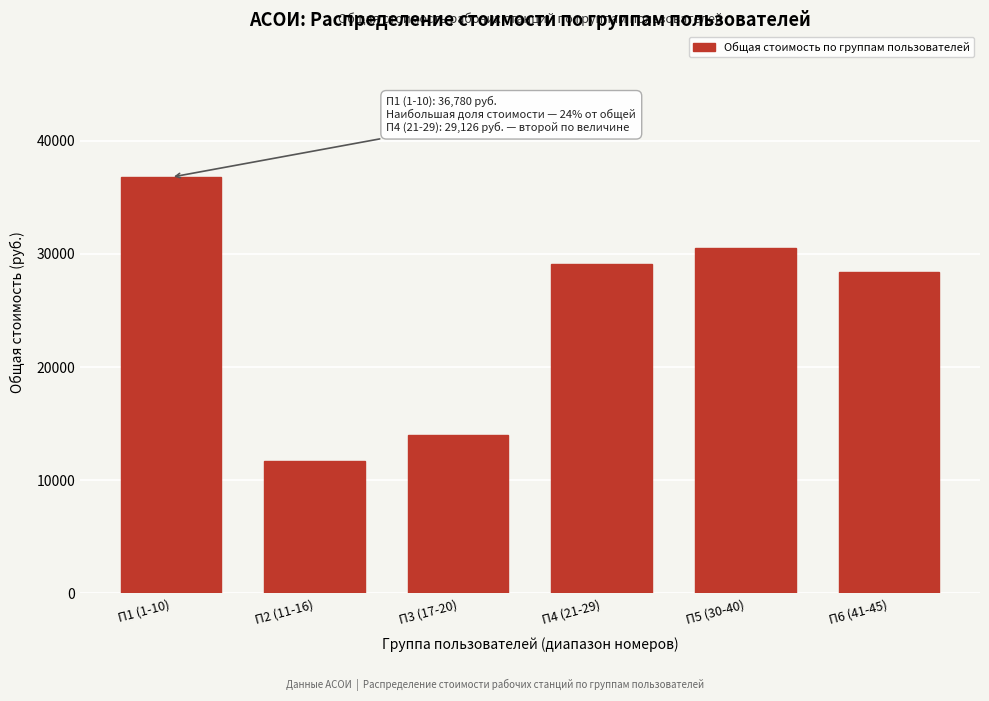

Reading left to right, transcribe all the data shown in this chart.

П1 (1-10)=36780.5	П2 (11-16)=11697.5	П3 (17-20)=13998.5	П4 (21-29)=29126.5	П5 (30-40)=30540.5	П6 (41-45)=28423.5